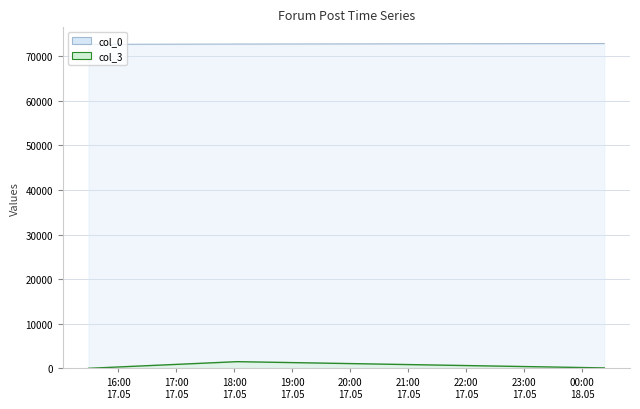

What is the value of the col_0 point at the 3rd from the left?

72816